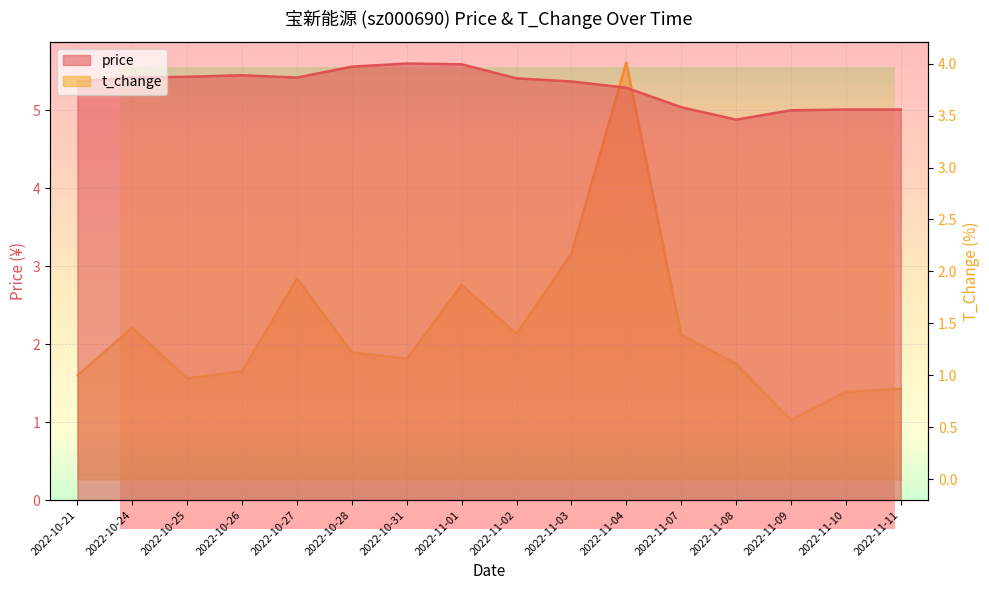

True or false: t_change and price intersect in this chart.

False